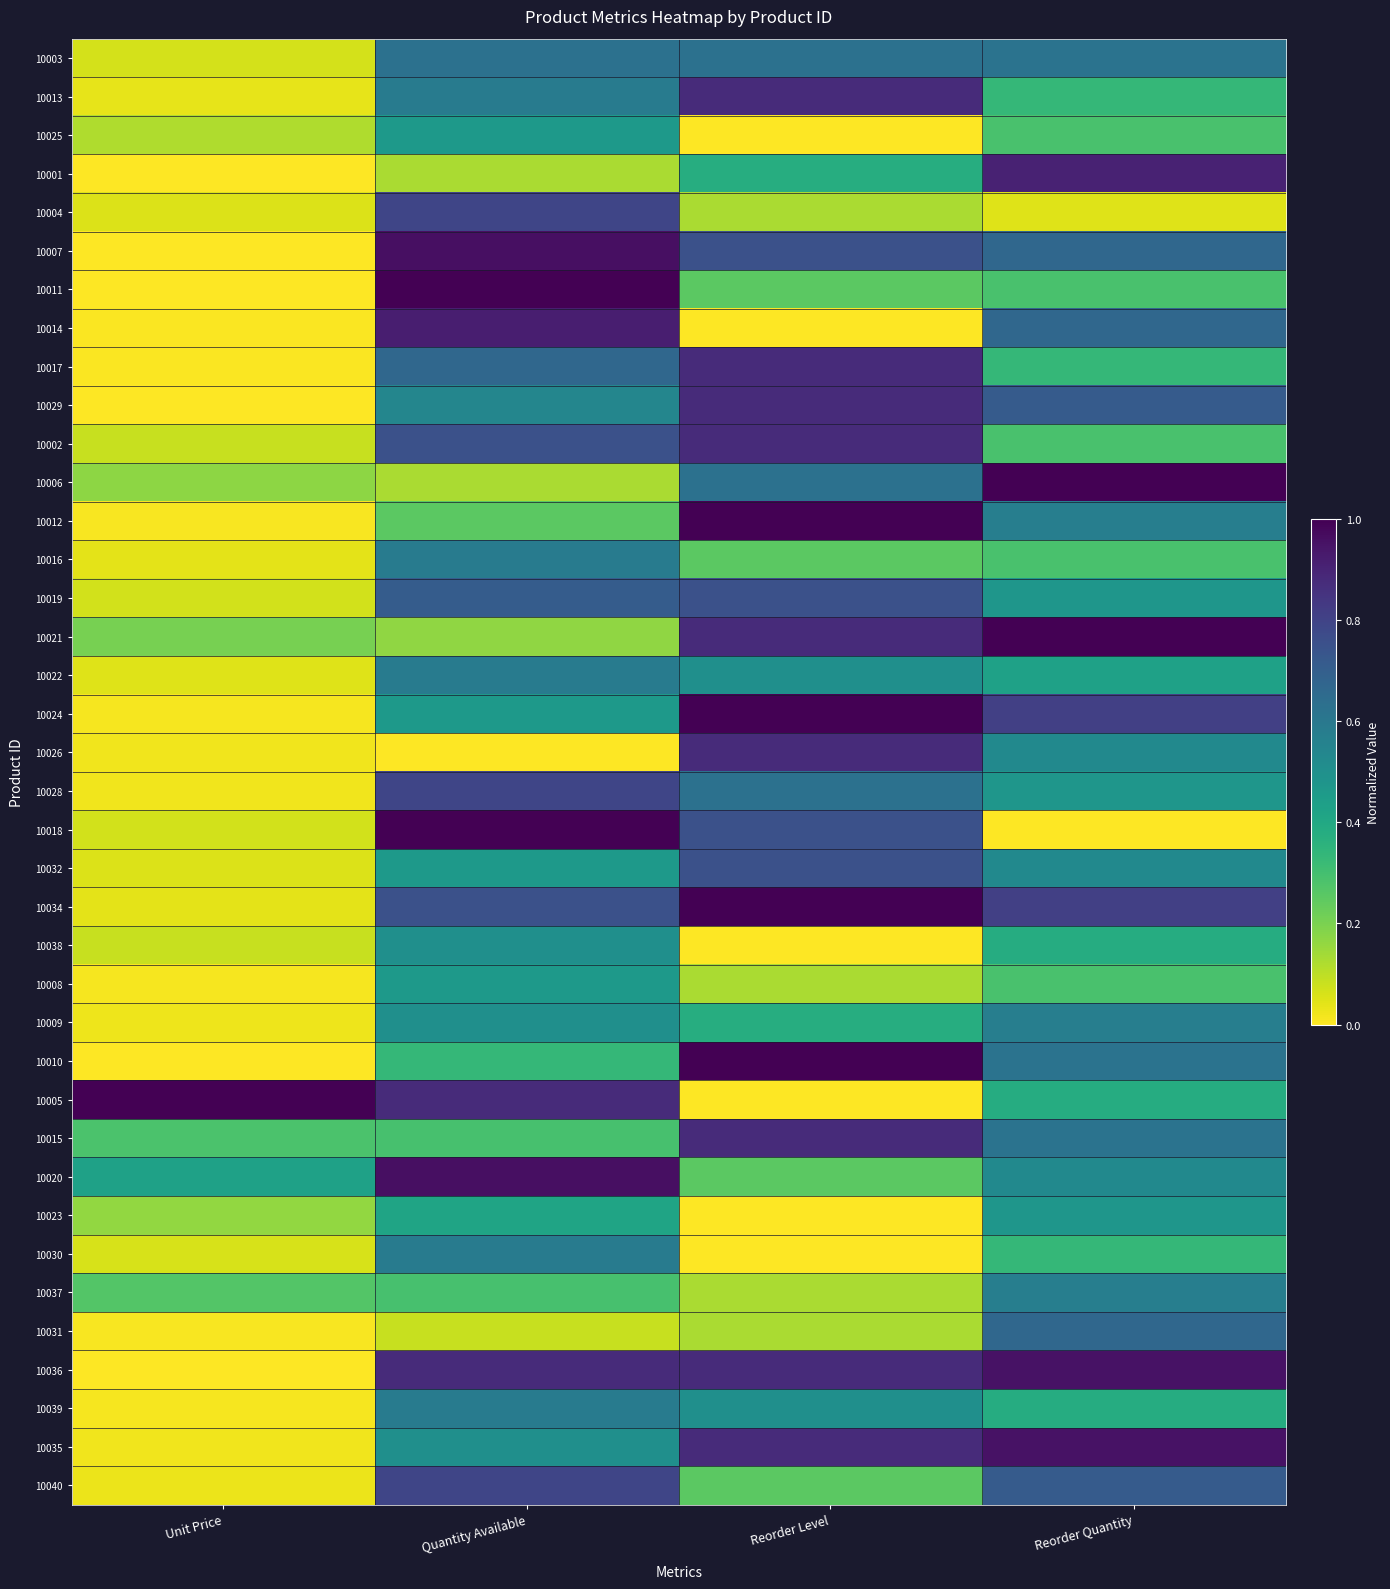

How many data points does each series have?

4